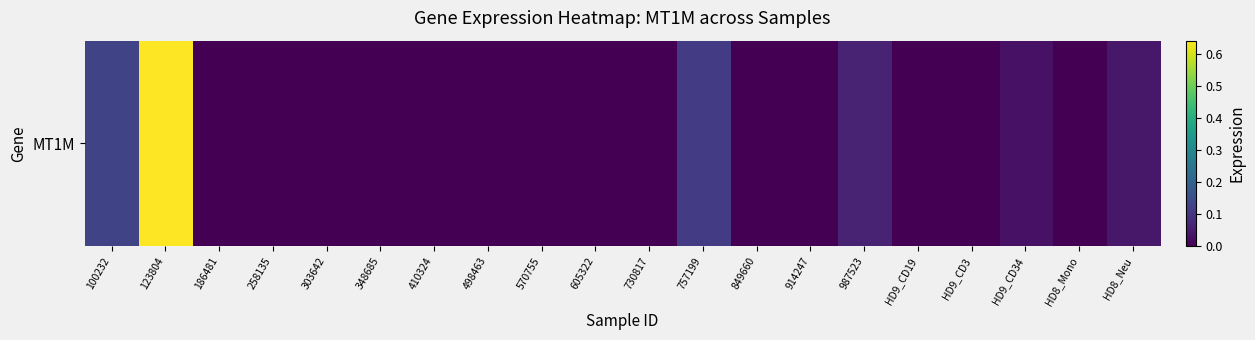

Reading left to right, what are all the values shown in this chart?

100232=0.1	123804=0.6	186481=0.0	258135=0.0	303642=0.0	348685=0.0	410324=0.0	498463=0.0	570755=0.0	605322=0.0	730817=0.0	757199=0.1	849660=0.0	914247=0.0	987523=0.1	HD9_CD19=0.0	HD9_CD3=0.0	HD9_CD34=0.0	HD8_Mono=0.0	HD8_Neu=0.0